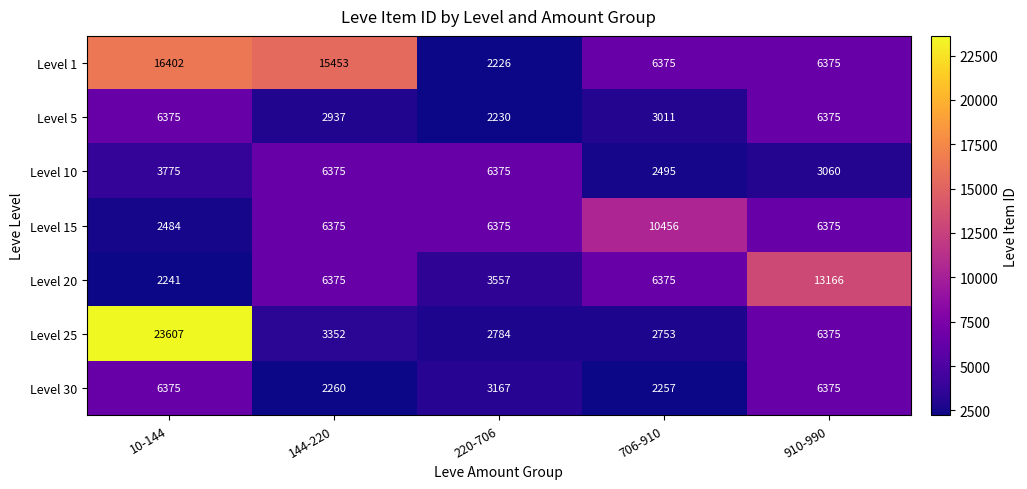

Which series changed the most between 10-144 and 706-910?

Level 25